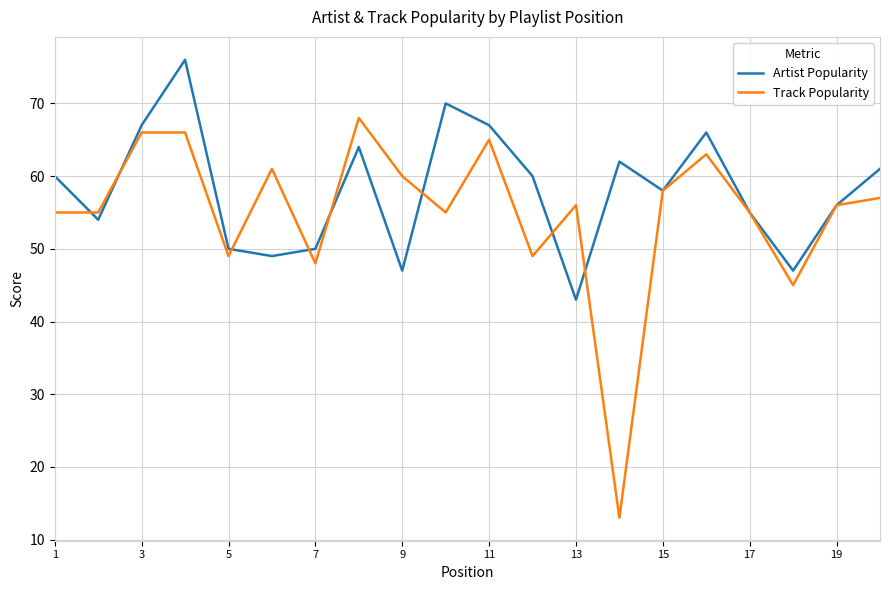

What is the maximum value for Track Popularity?

68